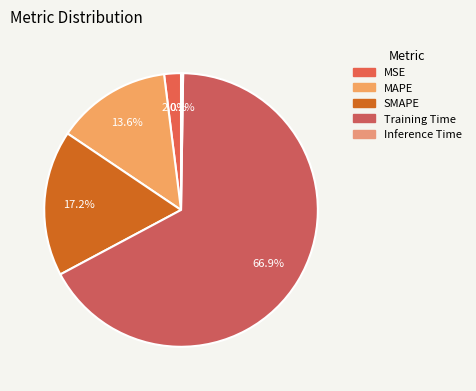

How many segments does this pie chart have?

5